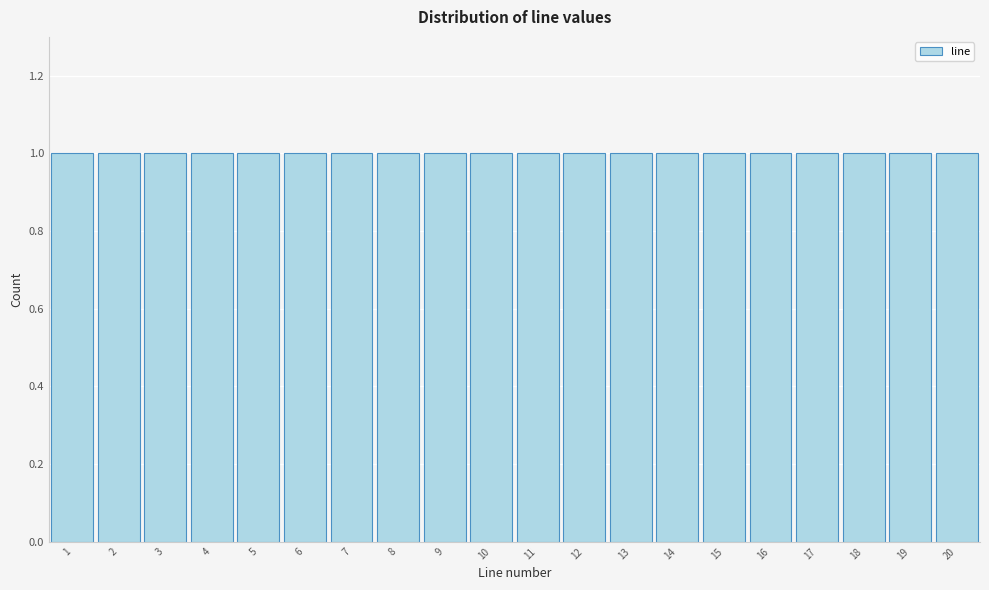

Reading left to right, transcribe this chart: for each bar, give the range it covers on the x-axis and its height. The values are not printed on the chart, so give them approximately, as read against the axis.

0.5 to 1.5: 1
1.5 to 2.5: 1
2.5 to 3.5: 1
3.5 to 4.5: 1
4.5 to 5.5: 1
5.5 to 6.5: 1
6.5 to 7.5: 1
7.5 to 8.5: 1
8.5 to 9.5: 1
9.5 to 10.5: 1
10.5 to 11.5: 1
11.5 to 12.5: 1
12.5 to 13.5: 1
13.5 to 14.5: 1
14.5 to 15.5: 1
15.5 to 16.5: 1
16.5 to 17.5: 1
17.5 to 18.5: 1
18.5 to 19.5: 1
19.5 to 20.5: 1